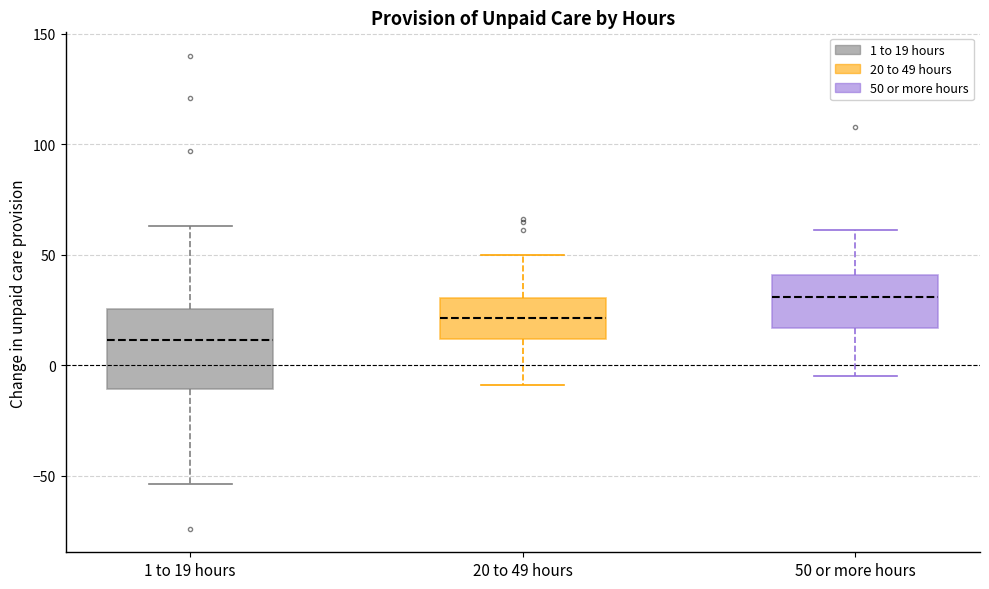

Where does the lower whisker of the box for 1 to 19 hours end on the y-axis? The values are not printed on the chart, so give them approximately, as read against the axis.

-55